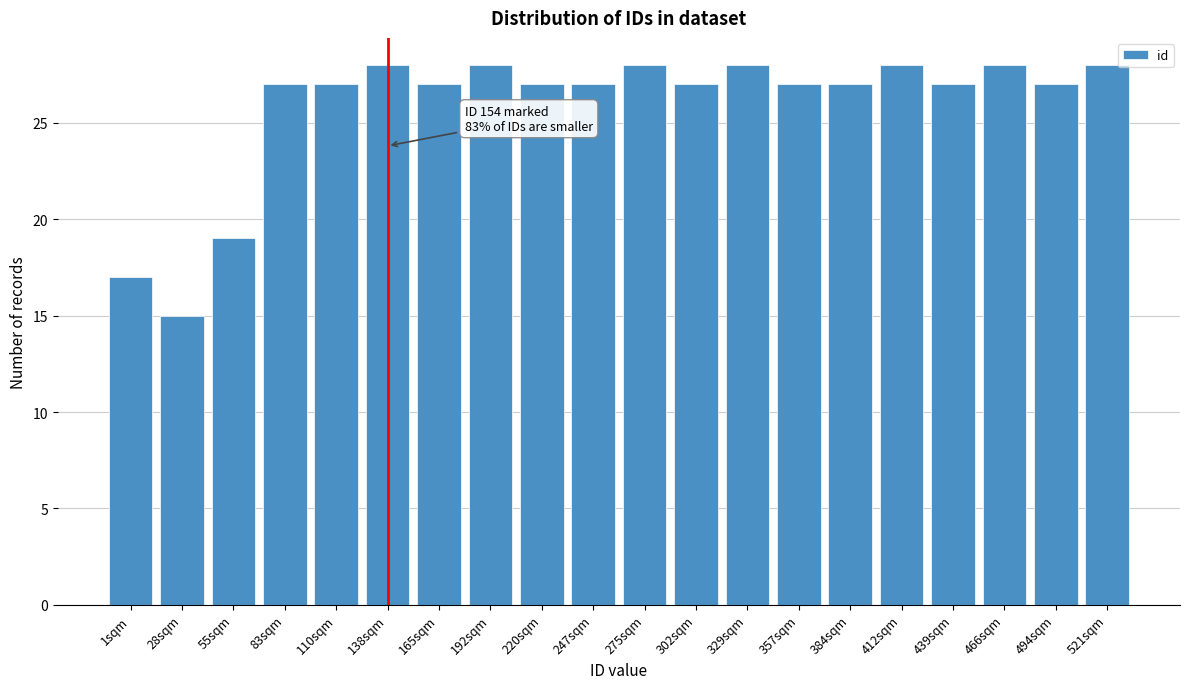

Reading left to right, what are all the values shown in this chart?

17	15	19	27	27	28	27	28	27	27	28	27	28	27	27	28	27	28	27	28